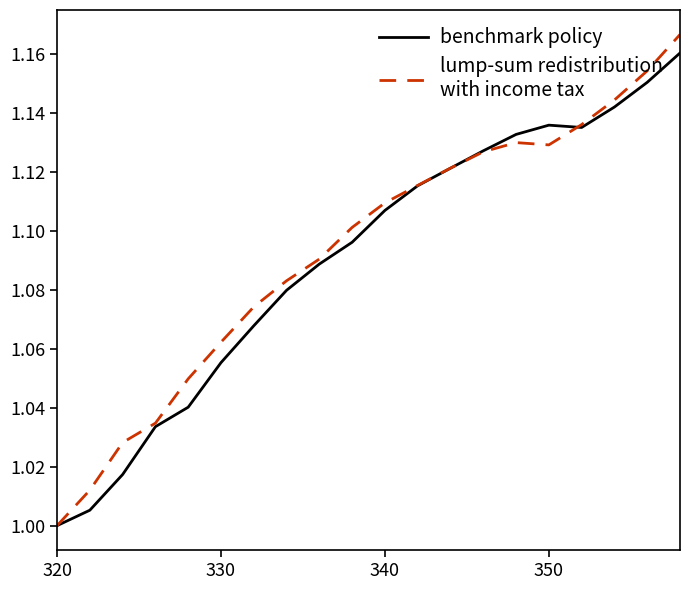

Is this an area chart (filled region under the line)?

No